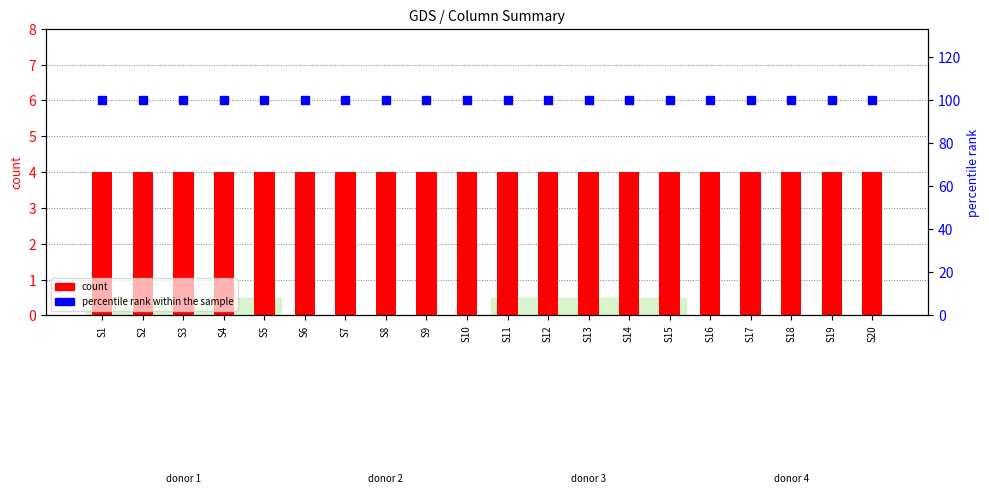

At how many categories does at least one series exceed 81?

20